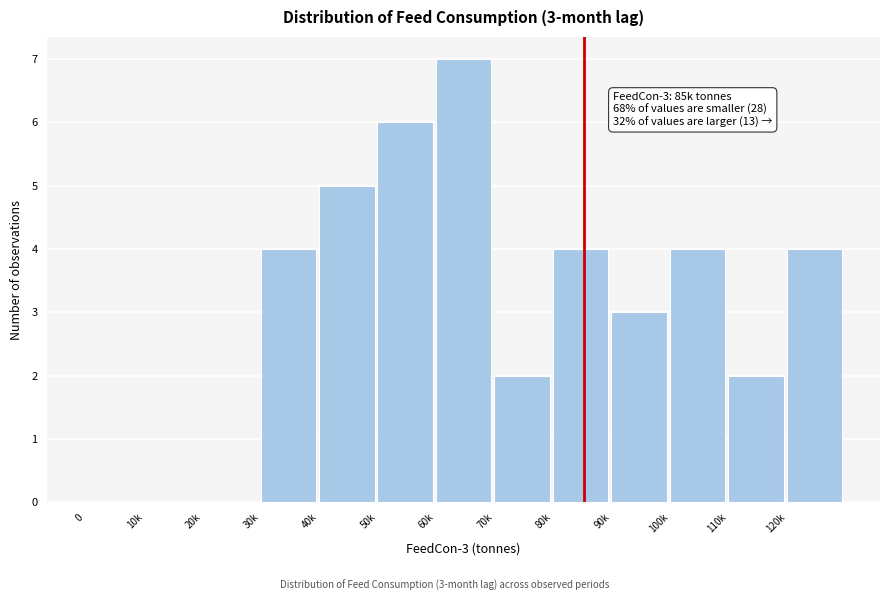

Reading left to right, what are all the values shown in this chart?

0=0	10k=0	20k=0	30k=4	40k=5	50k=6	60k=7	70k=2	80k=4	90k=3	100k=4	110k=2	120k=4